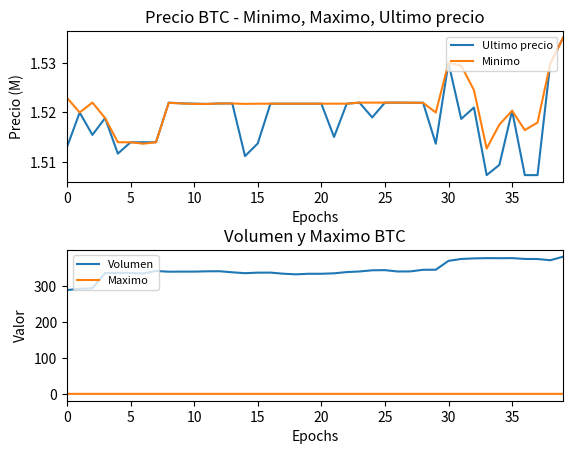

What is the maximum value for Ultimo precio?

1.5